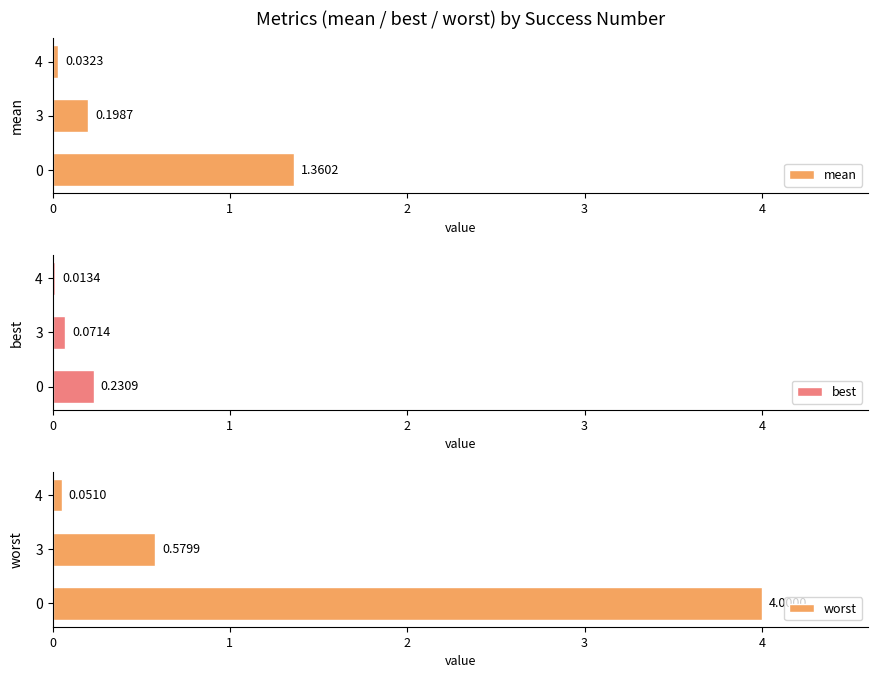

Rank the series by their average value, from highest to lowest.

worst, mean, best